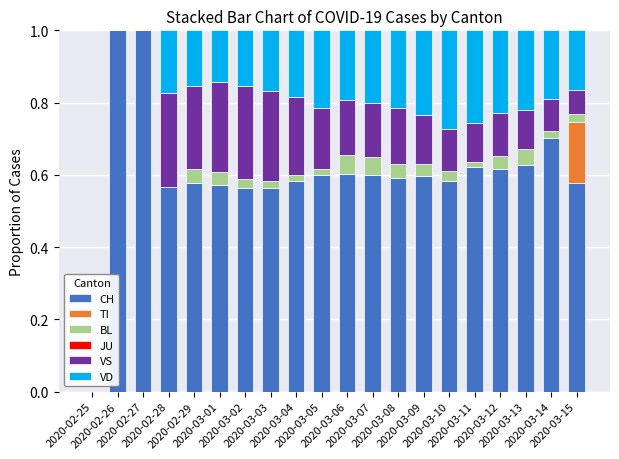

What is the sum of all CH values?

12.1